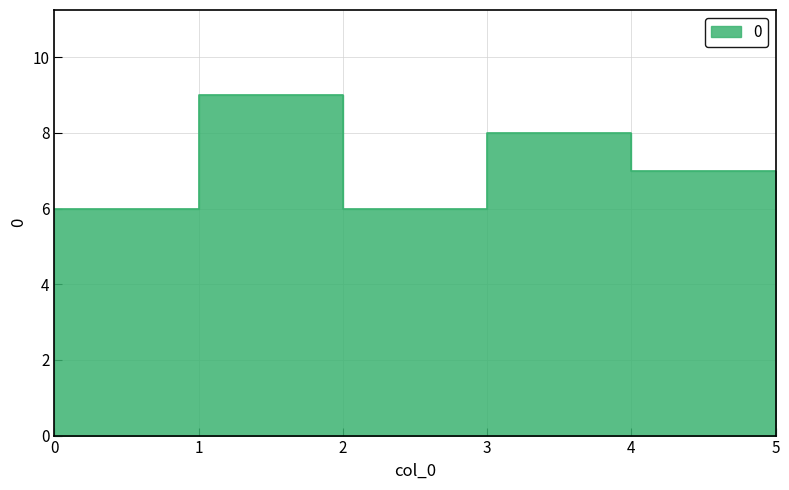

How many series are shown in this chart?

1